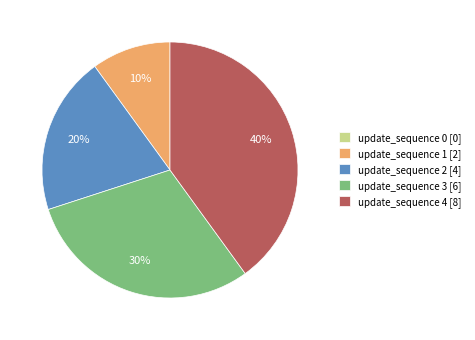

To the nearest percent, what is the average slice percentage?

20%